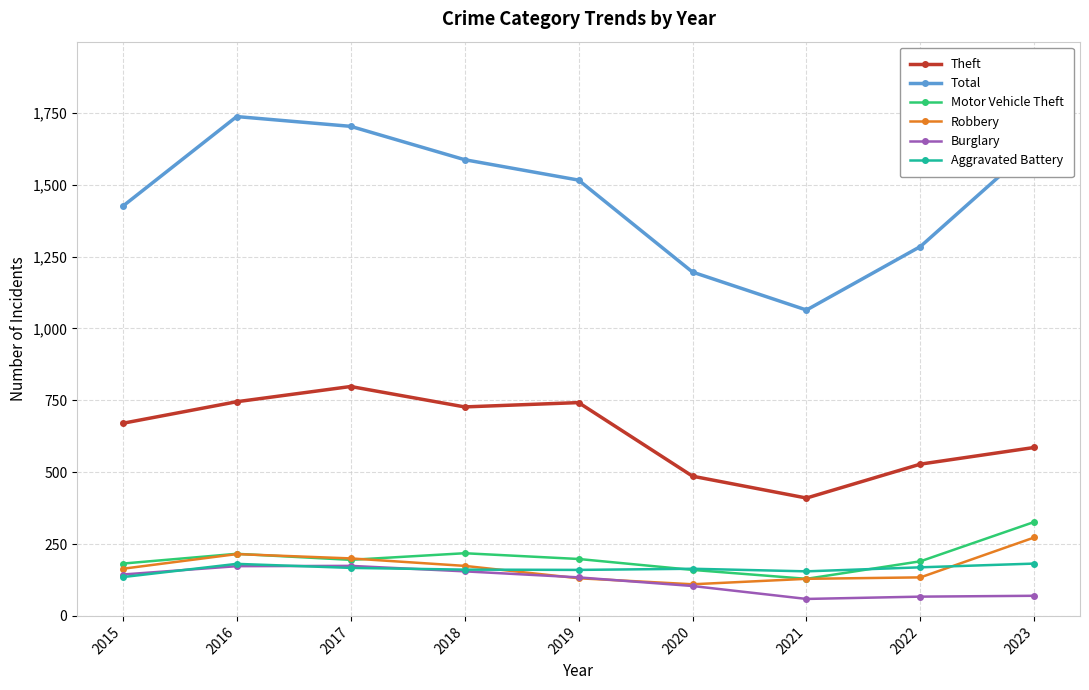

What is the average value of the Robbery series?

170